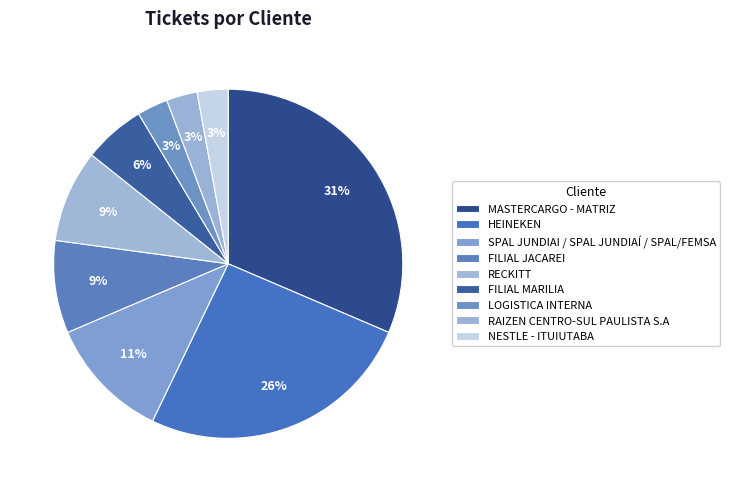

Count the number of slices in the pie.

9